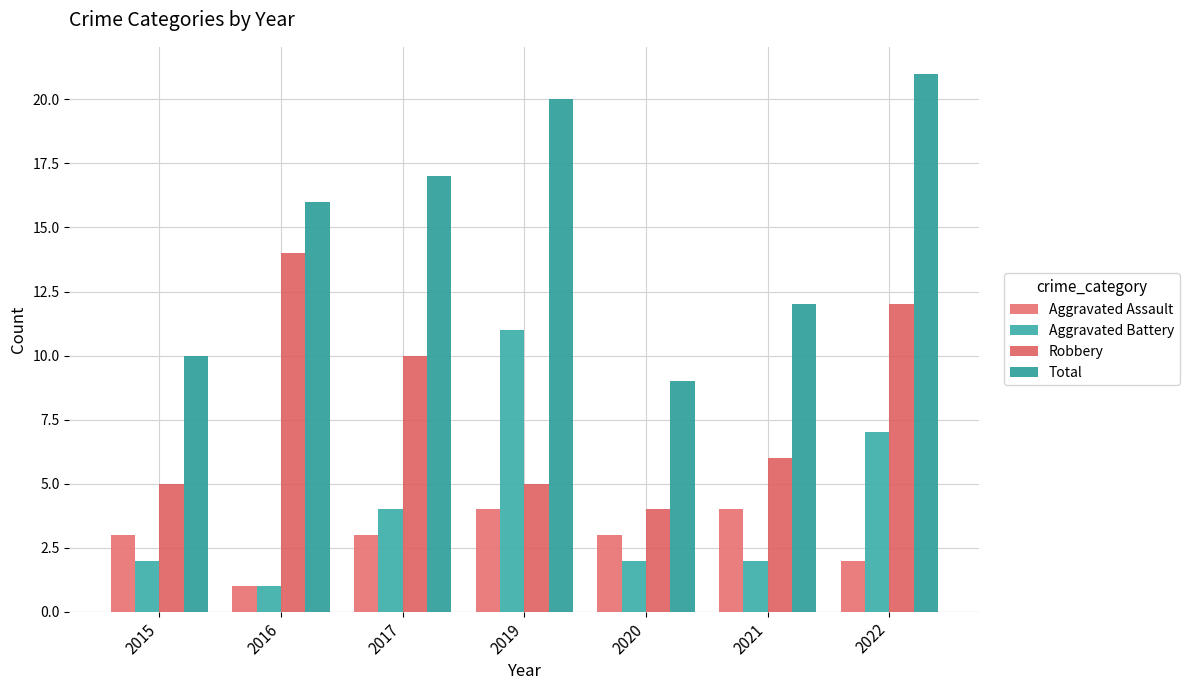

Between 2017 and 2022, which is larger?

2017